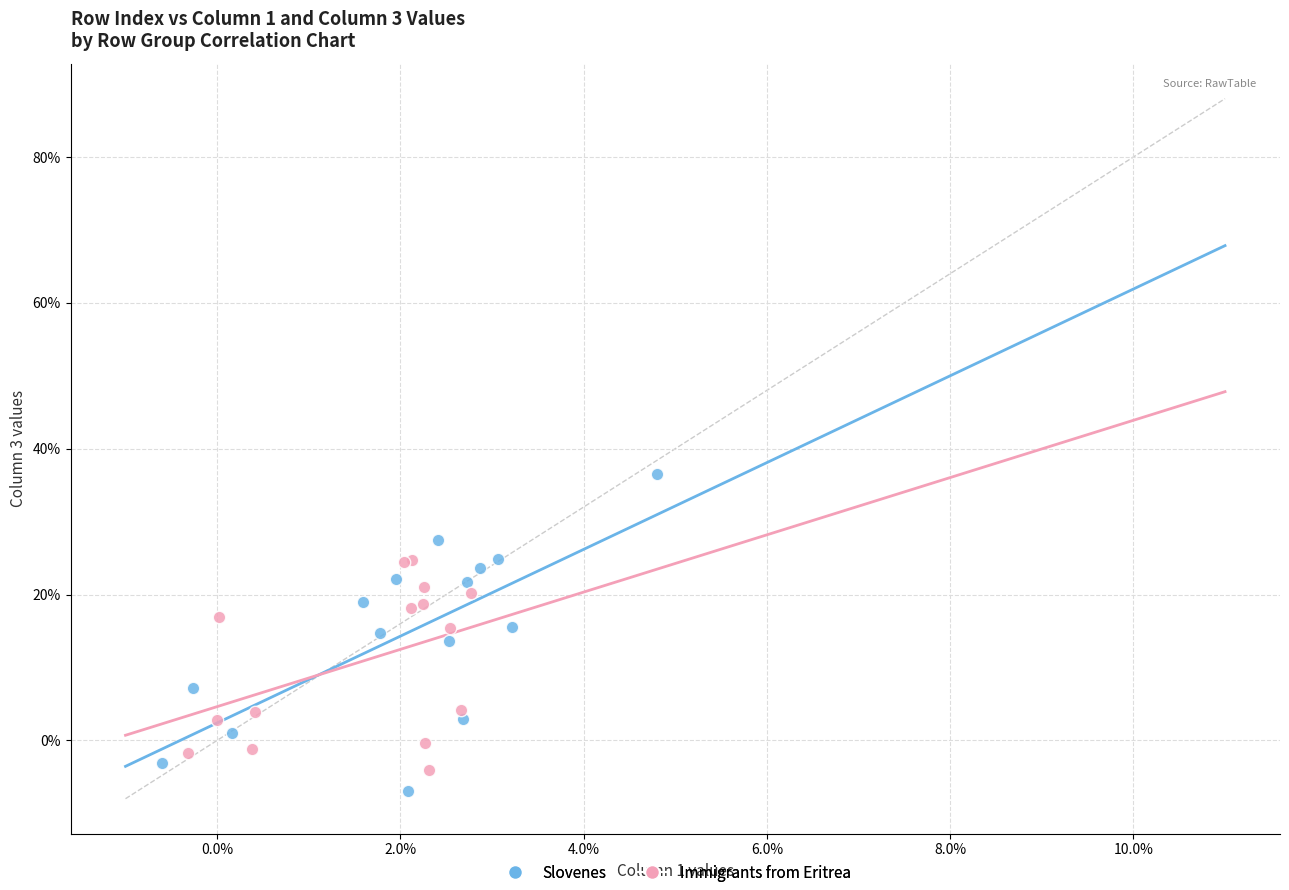

Which series has the largest Y range (max minus min)?

Slovenes